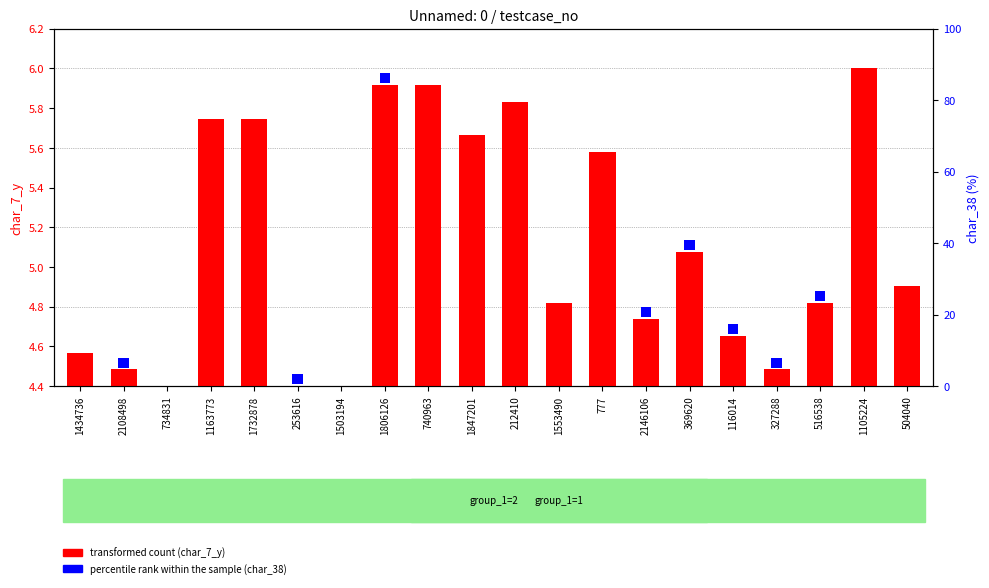

What is the label of the 12th bar from the right?

740963